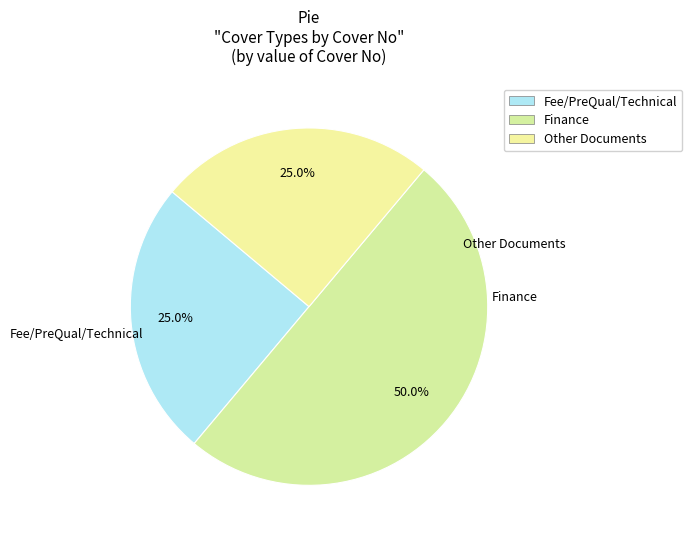

To the nearest percent, what is the difference between the largest and smallest slice percentages?

25%